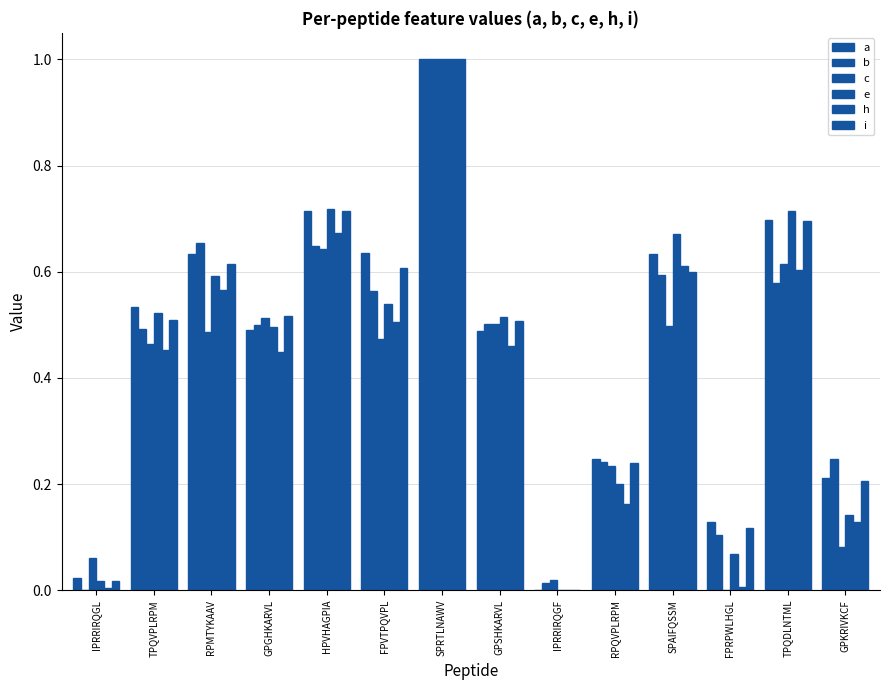

How many positive values does the a series have?

13